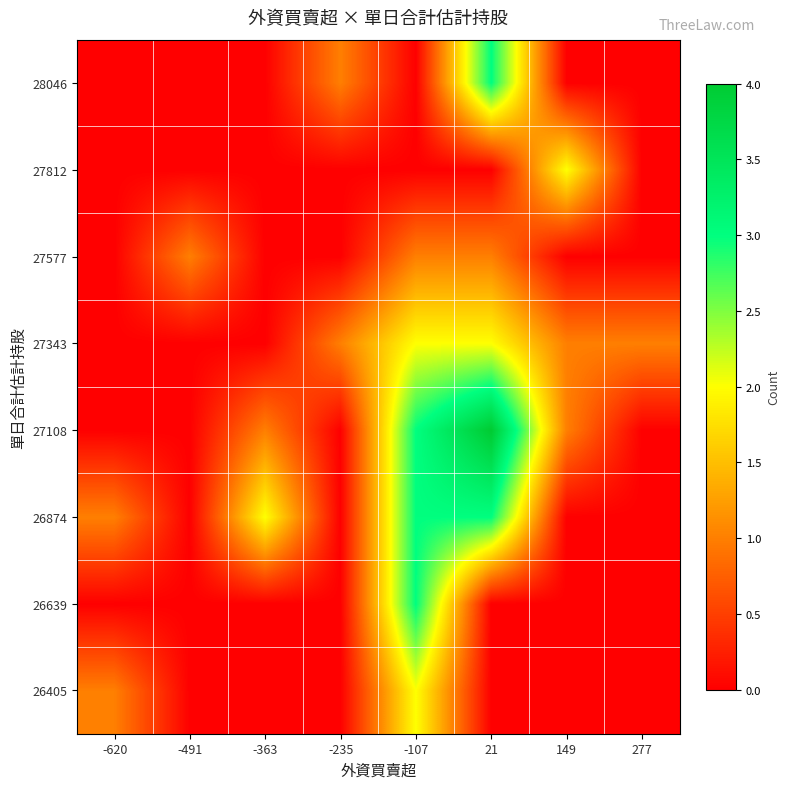

At 149, list the series in order from smallest to largest.

26405, 26639, 26874, 27577, 28046, 27108, 27343, 27812